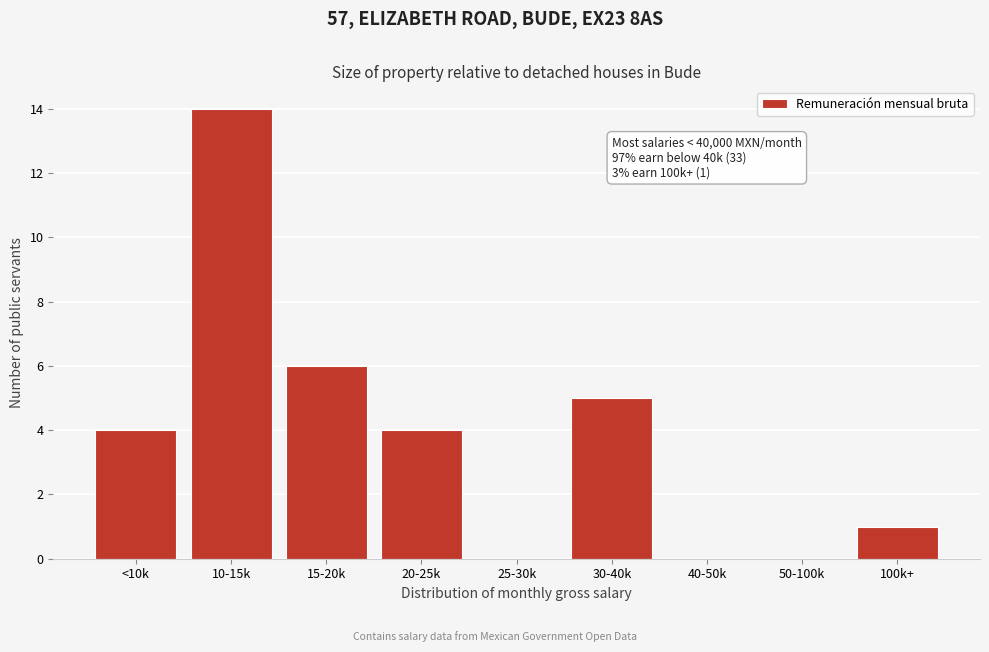

Reading right to left, transcribe all the data shown in this chart.

100k+=1	50-100k=0	40-50k=0	30-40k=5	25-30k=0	20-25k=4	15-20k=6	10-15k=14	<10k=4